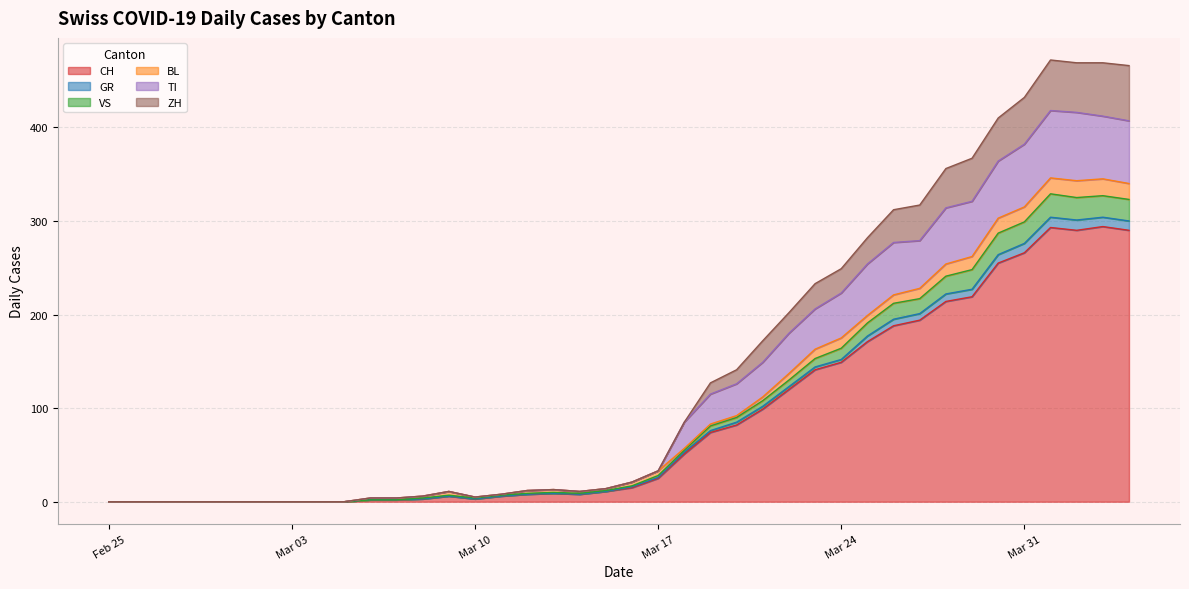

What are all the series names shown in the legend?

CH, GR, VS, BL, TI, ZH